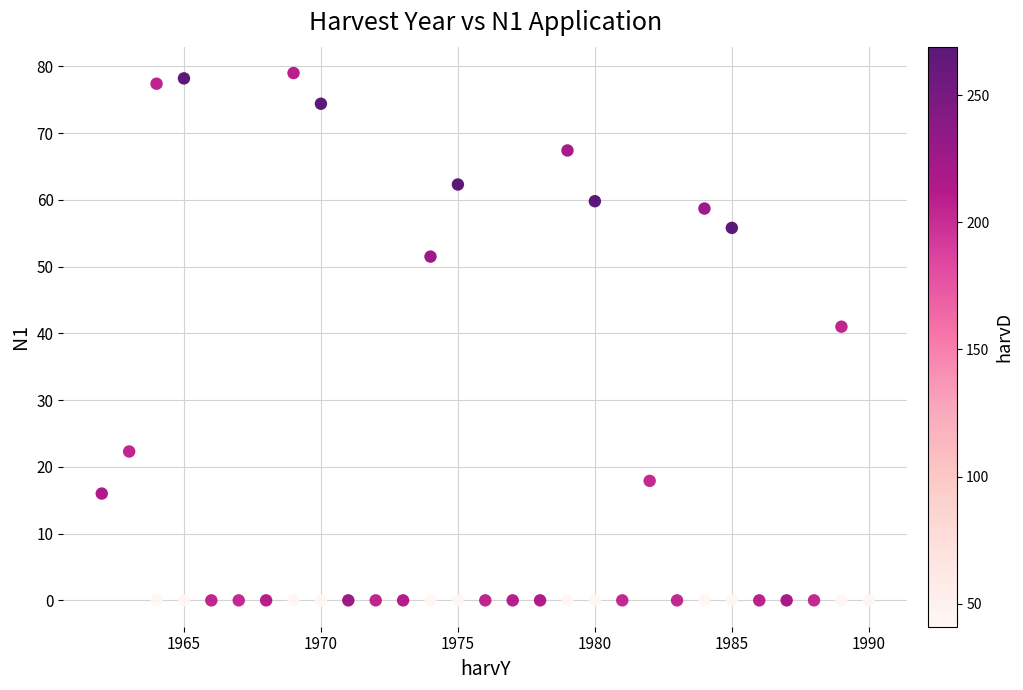

What is the range of X values (max minus min)?

28.0